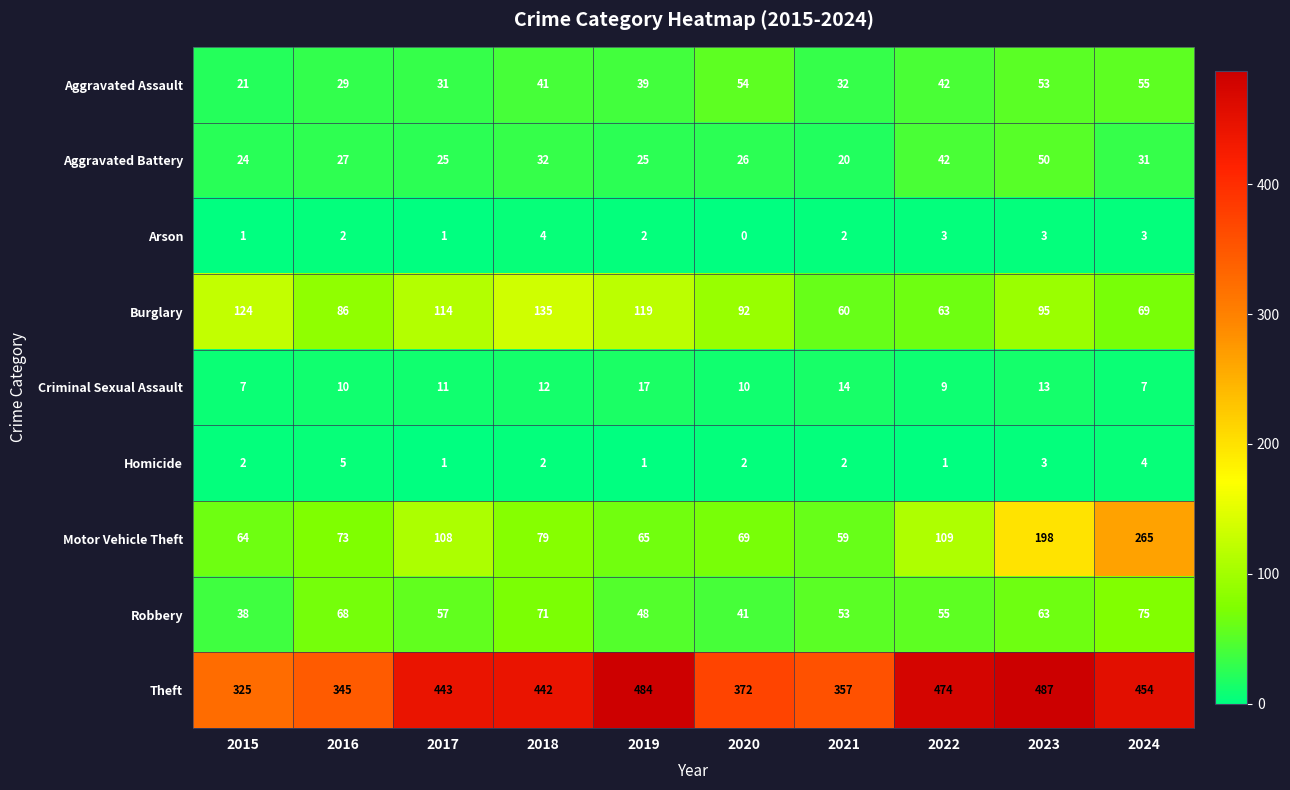

Rank the categories by Motor Vehicle Theft value from lowest to highest.

2021, 2015, 2019, 2020, 2016, 2018, 2017, 2022, 2023, 2024